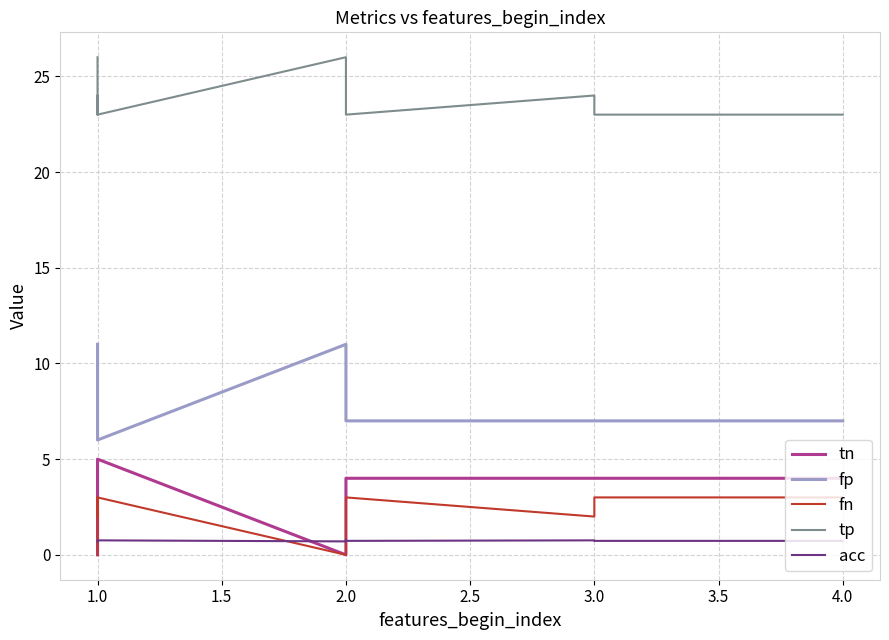

What is the maximum value shown in the chart?

26.0